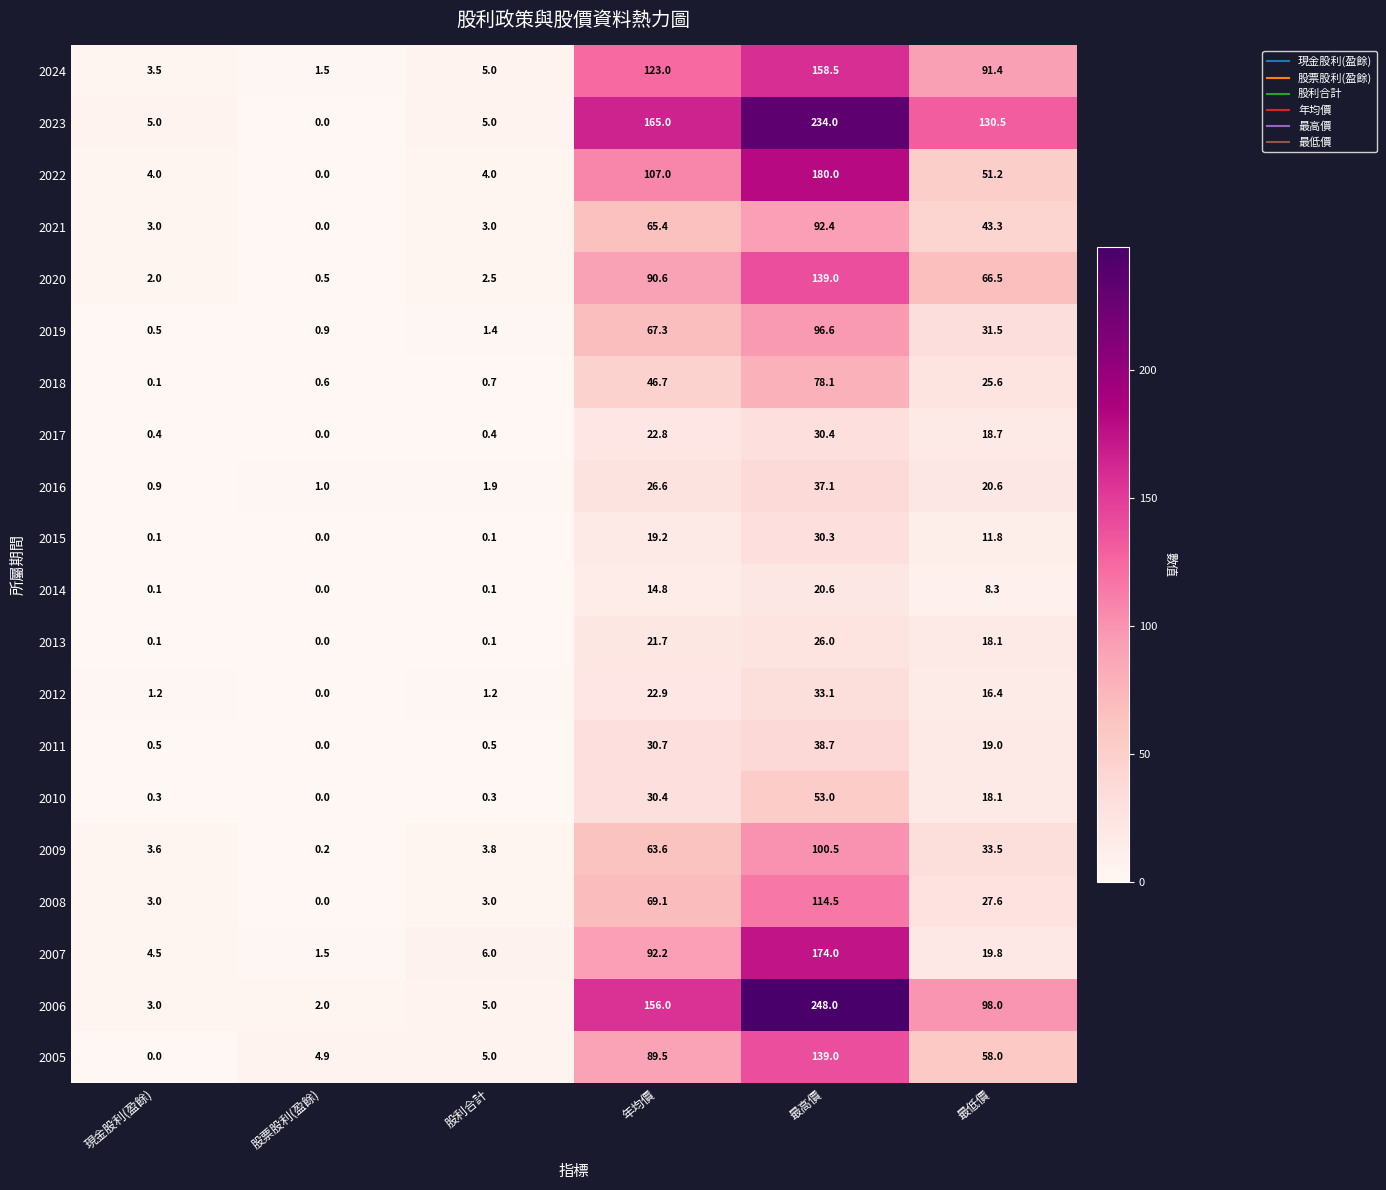

Between 股利合計 and 最低價, which series saw the biggest shift?

2023